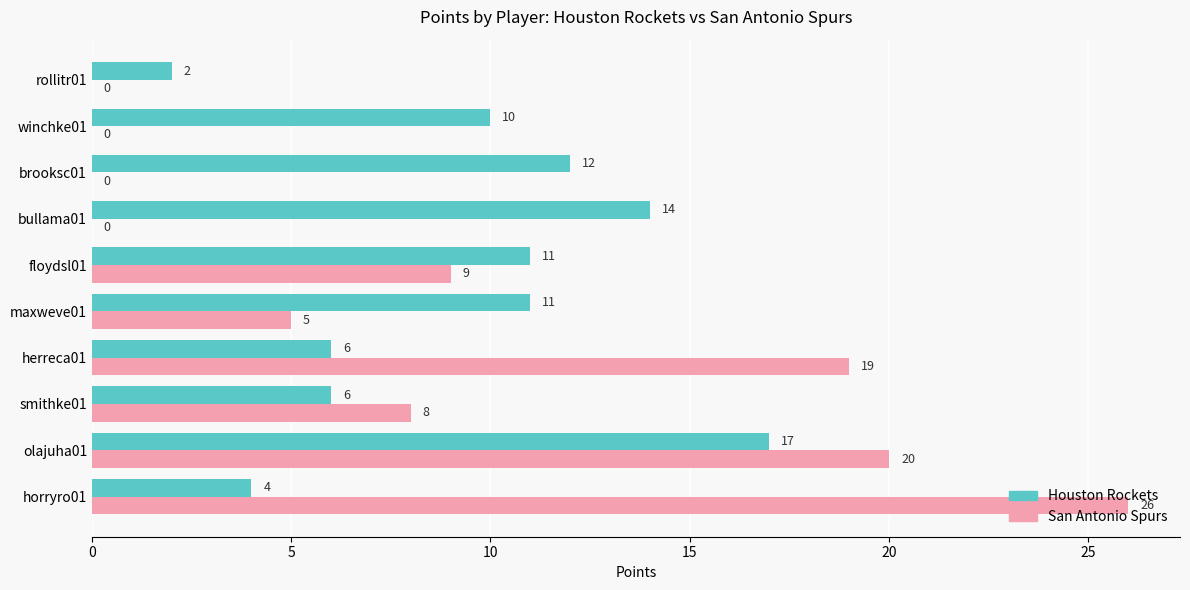

At which category is the sum across all series the highest?

olajuha01